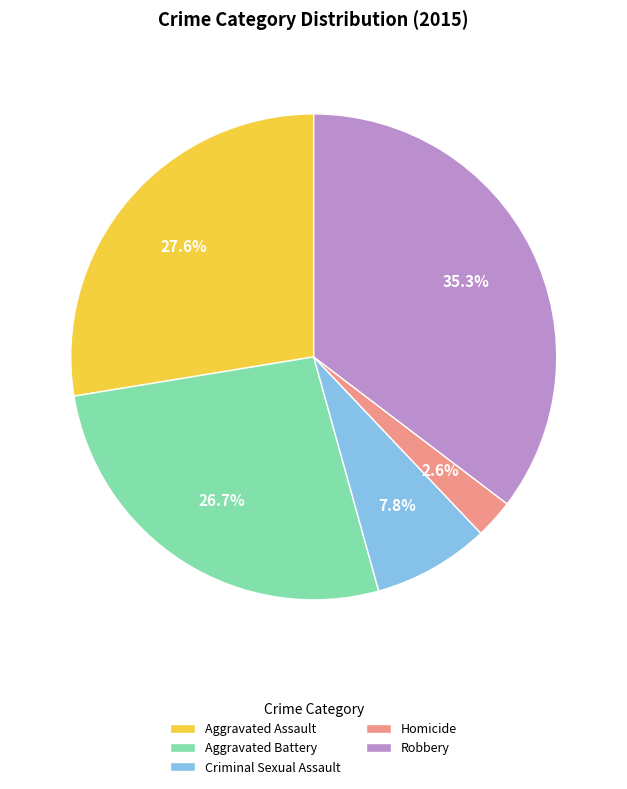

Rank the categories by value from highest to lowest.

Robbery, Aggravated Assault, Aggravated Battery, Criminal Sexual Assault, Homicide